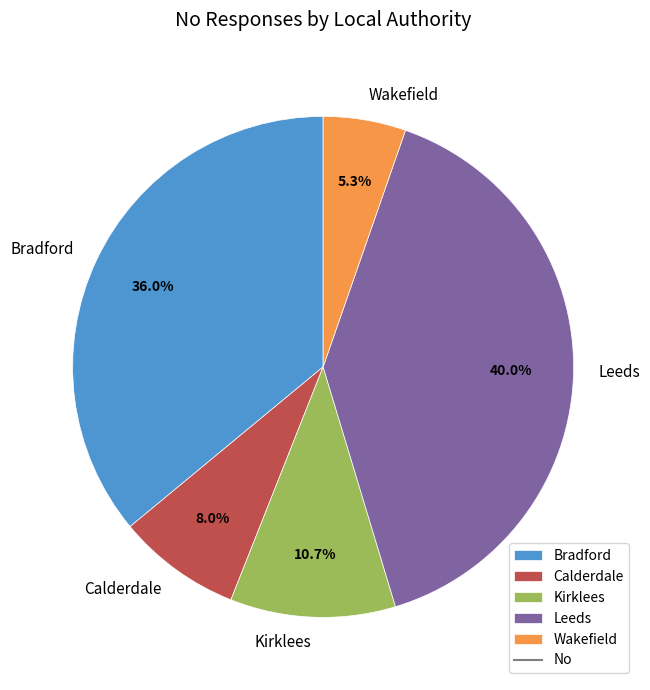

Approximately how many times larger is the value at Bradford compared to Kirklees?

3.4